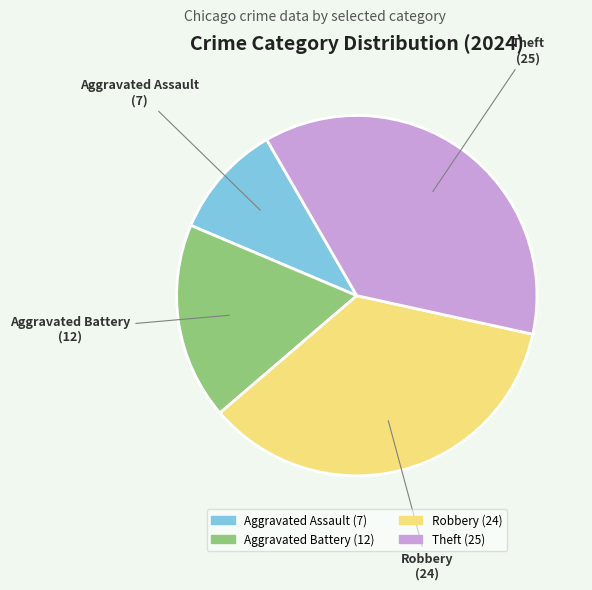

Is it true that Aggravated Battery is 32% of the pie?

False